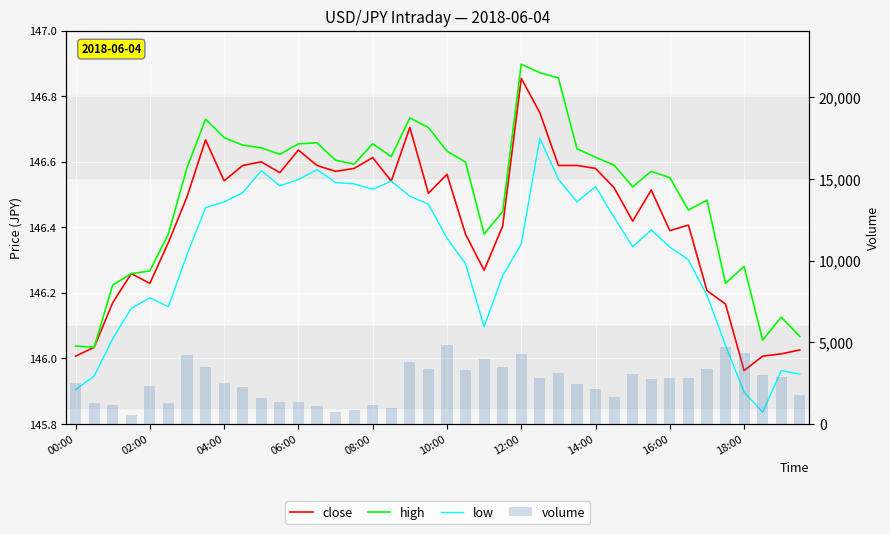

What value does the volume series have at 10:00?

4815.0